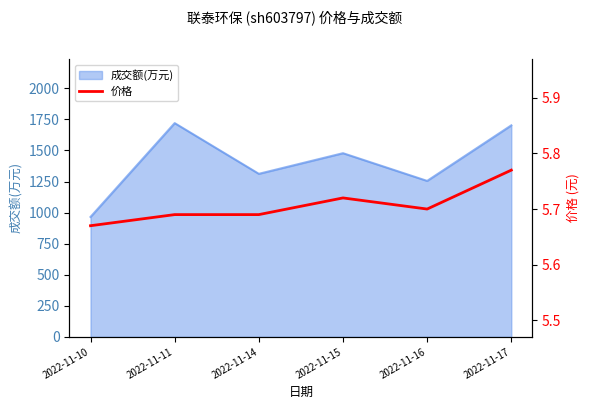

List the labels in order of value, largest first.

2022-11-17, 2022-11-15, 2022-11-16, 2022-11-11, 2022-11-14, 2022-11-10